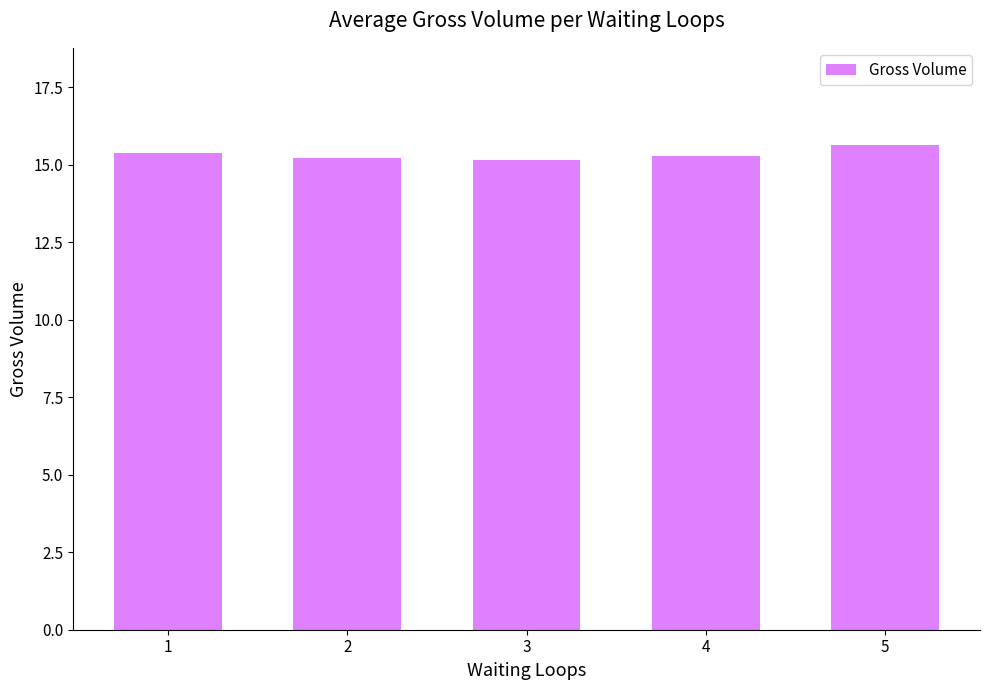

Are the bars grouped side by side (vs. stacked)?

No